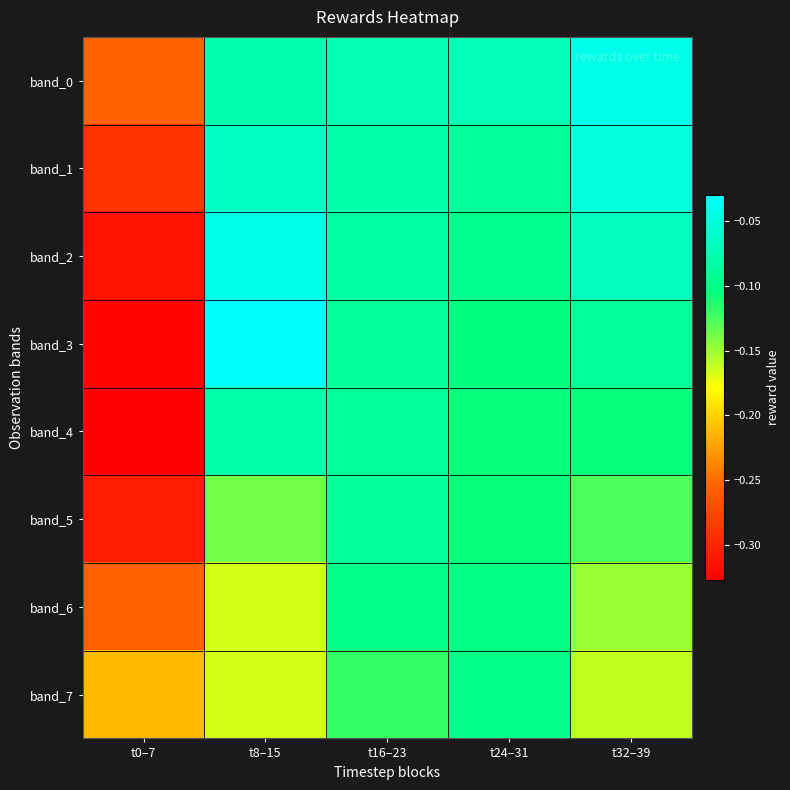

Reading left to right, list all the values displayed in this chart.

band_0: t0–7=-0.3	t8–15=-0.1	t16–23=-0.1	t24–31=-0.1	t32–39=-0.0
band_1: t0–7=-0.3	t8–15=-0.1	t16–23=-0.1	t24–31=-0.1	t32–39=-0.1
band_2: t0–7=-0.3	t8–15=-0.0	t16–23=-0.1	t24–31=-0.1	t32–39=-0.1
band_3: t0–7=-0.3	t8–15=-0.0	t16–23=-0.1	t24–31=-0.1	t32–39=-0.1
band_4: t0–7=-0.3	t8–15=-0.1	t16–23=-0.1	t24–31=-0.1	t32–39=-0.1
band_5: t0–7=-0.3	t8–15=-0.1	t16–23=-0.1	t24–31=-0.1	t32–39=-0.1
band_6: t0–7=-0.3	t8–15=-0.2	t16–23=-0.1	t24–31=-0.1	t32–39=-0.1
band_7: t0–7=-0.2	t8–15=-0.2	t16–23=-0.1	t24–31=-0.1	t32–39=-0.2